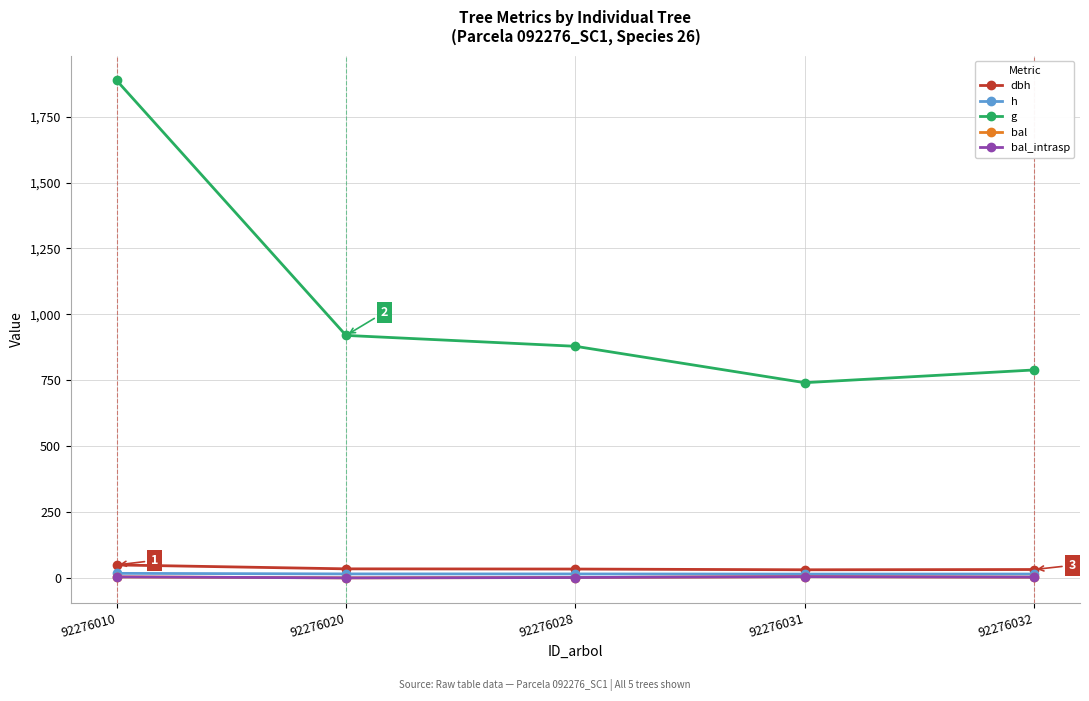

Does the chart have visible grid lines?

Yes